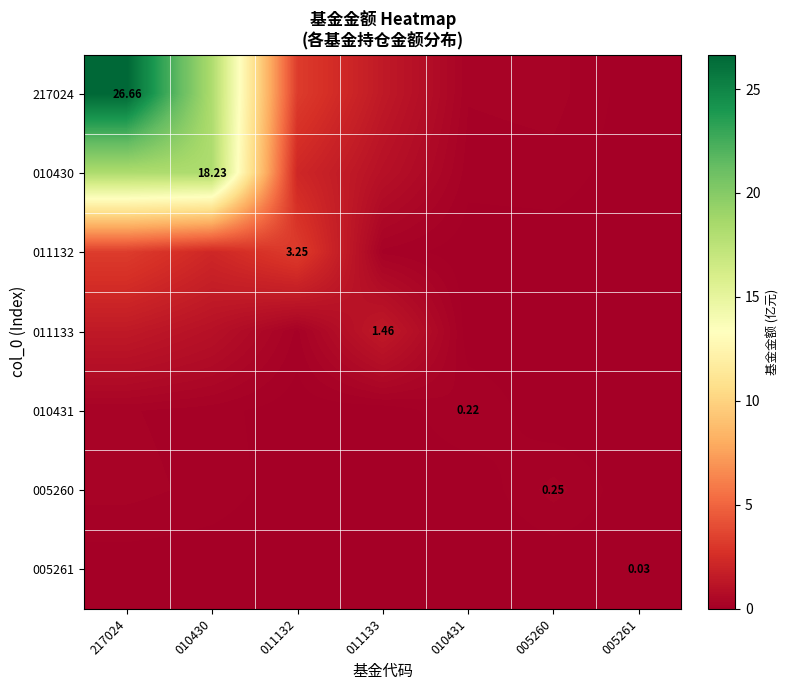

At which label is 011132 closest to 1?

011133